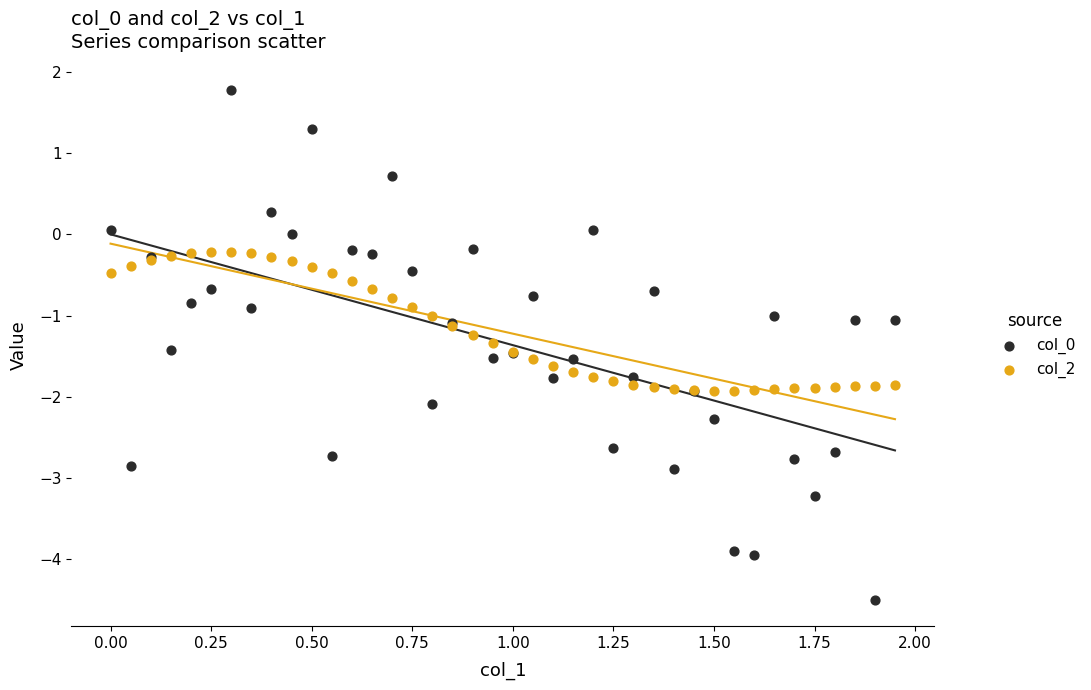

What is the X range (max minus min) for the scatter plot?

1.9